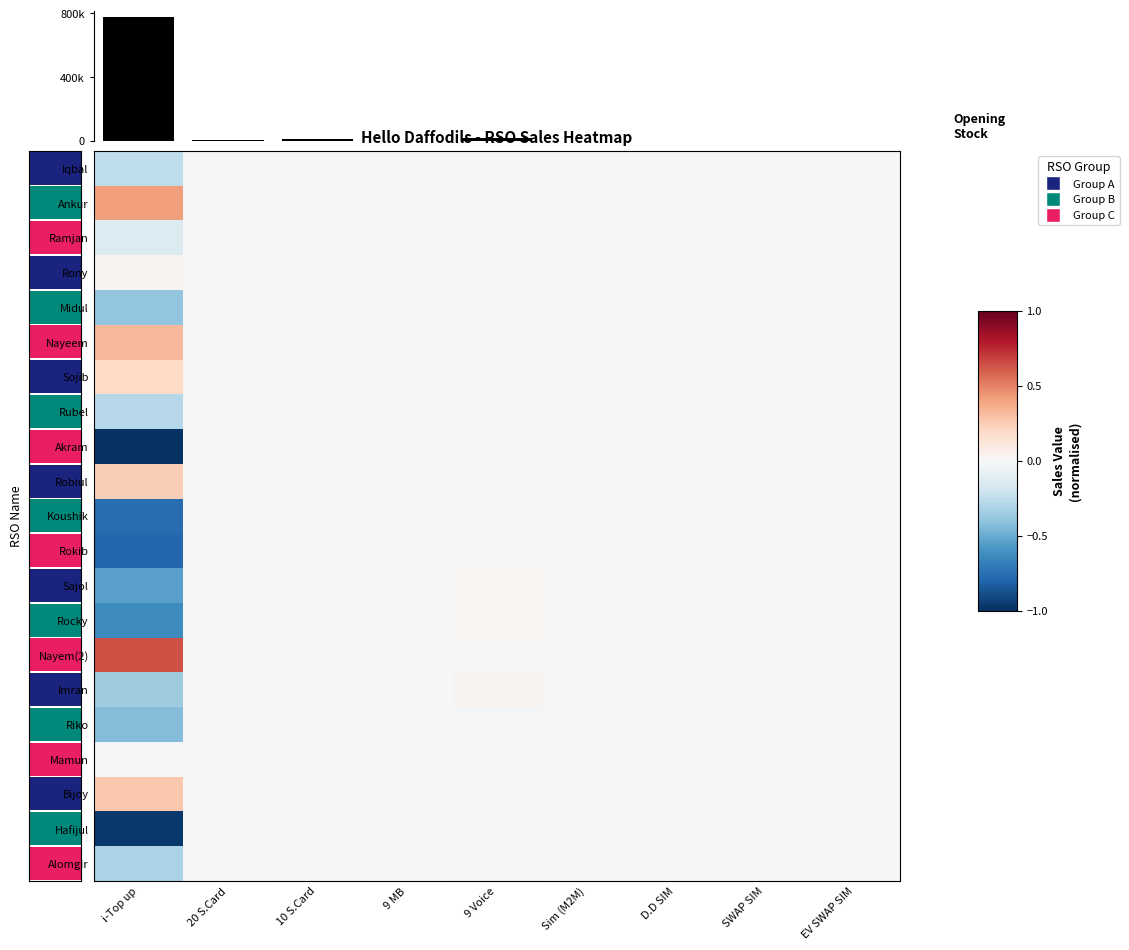

At 9 MB, list the series in order from smallest to largest.

Ramjan, Rubel, Sajol, Sojib, Robiul, Rokib, Imran, Midul, Riko, Nayem(2), Nayeem, Koushik, Iqbal, Rony, Hafijul, Mamun, Akram, Rocky, Ankur, Bijoy, Alomgir